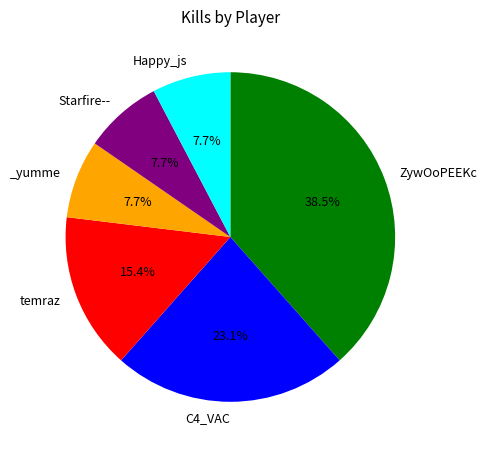

Is there any slice that represents more than half of the pie?

No